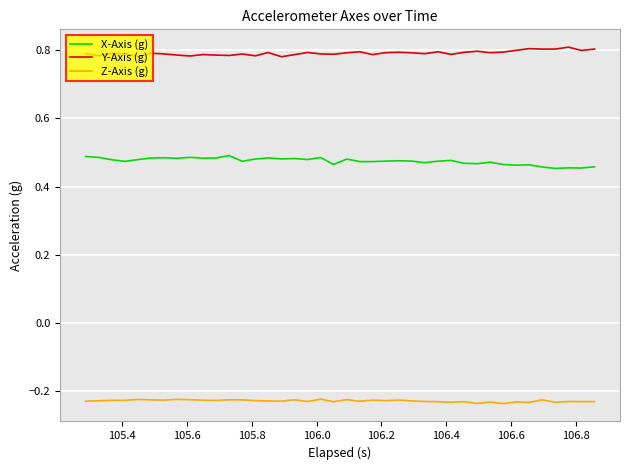

True or false: Z-Axis (g) and Y-Axis (g) intersect in this chart.

False